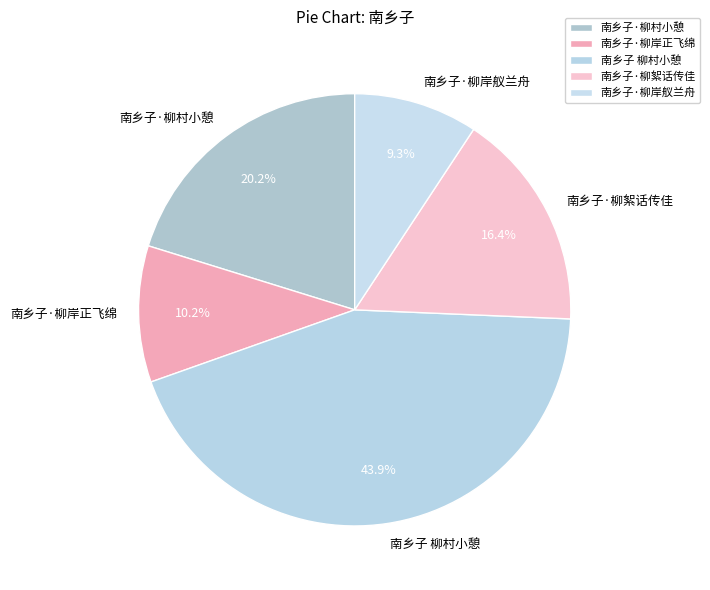

What percentage is the 南乡子·柳絮话传佳 slice, to the nearest percent?

16%